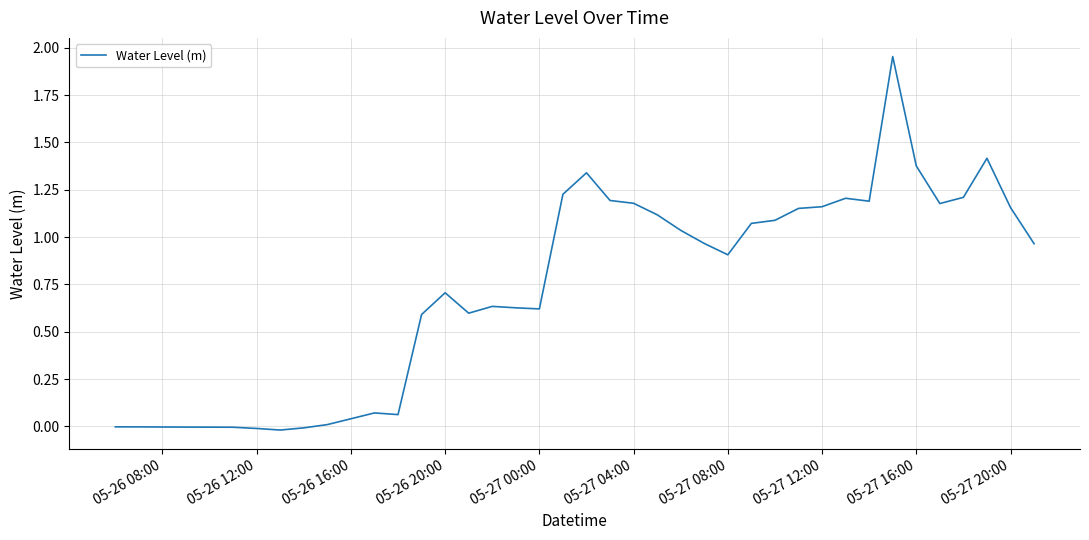

What is the sum of all values?

29.0